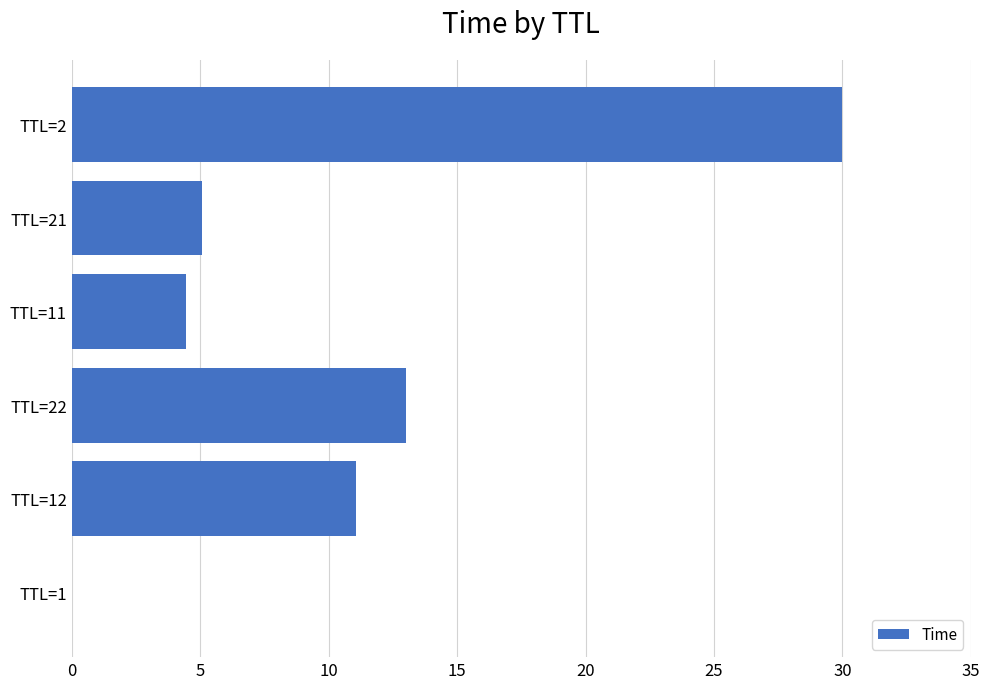

The chart shows a value of 7.8 at 30. True or false?

False